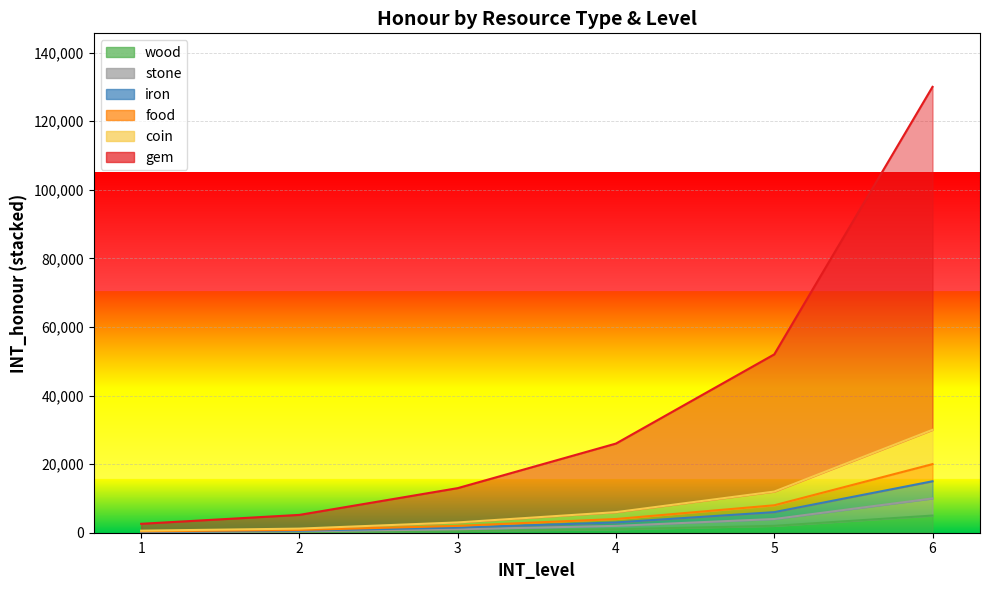

How many lines are shown in the chart?

6